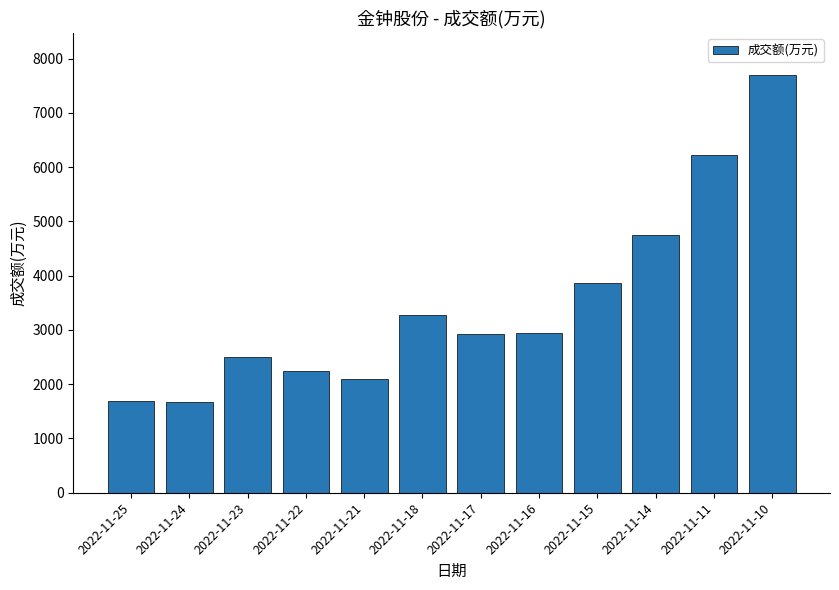

What is the difference between the values at 2022-11-21 and 2022-11-17?

820